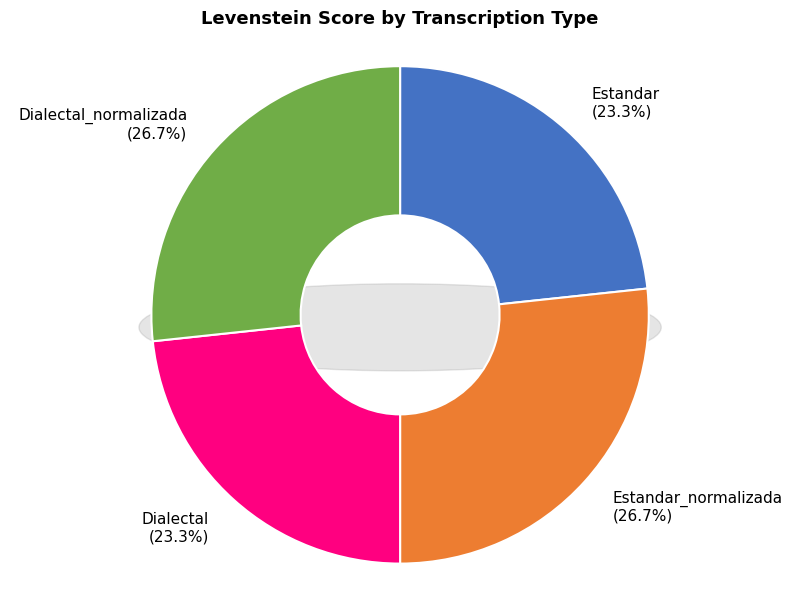

What is the smallest slice in the pie chart?

Estandar